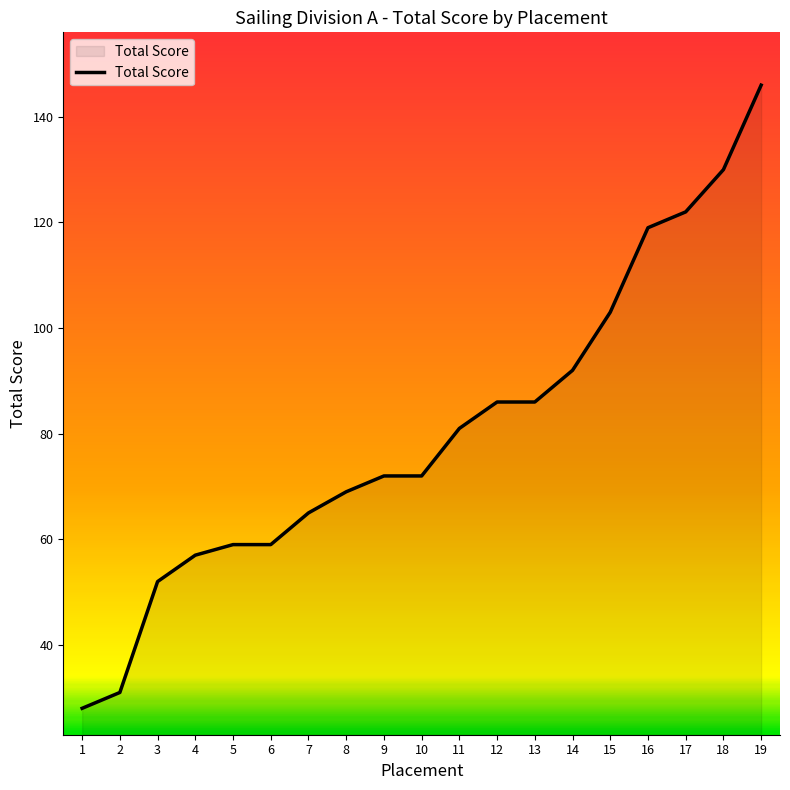

What is the change in value from 2 to 9?

+41